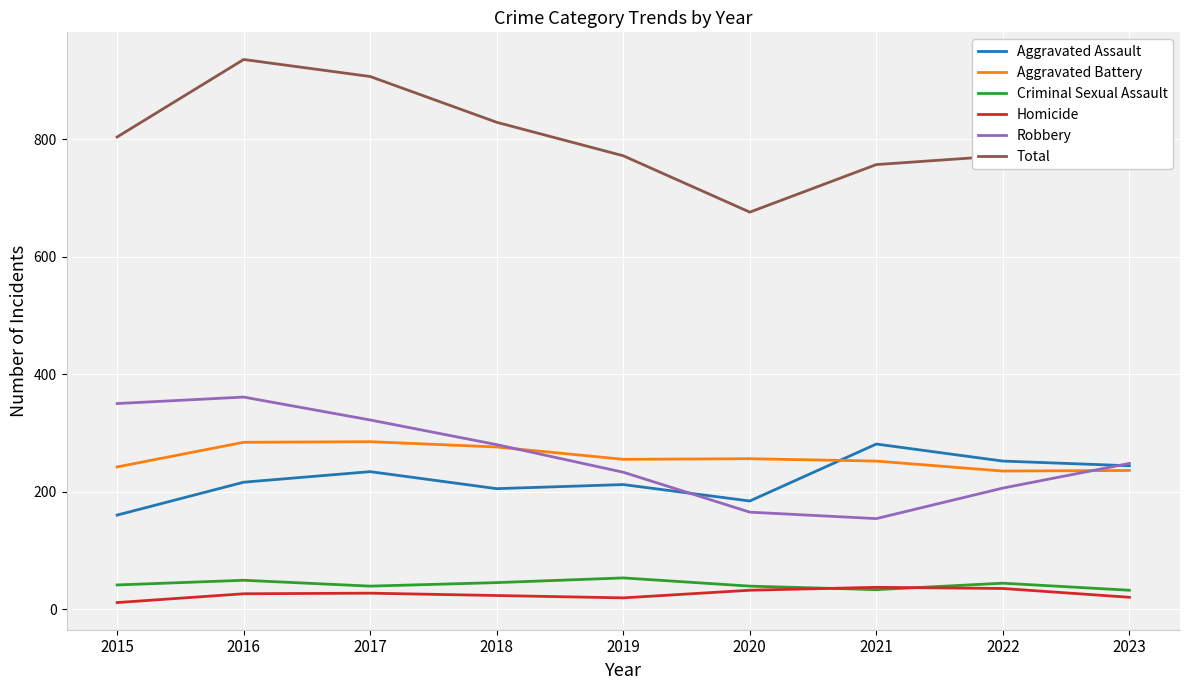

At which category does the chart reach its peak across all series?

2016